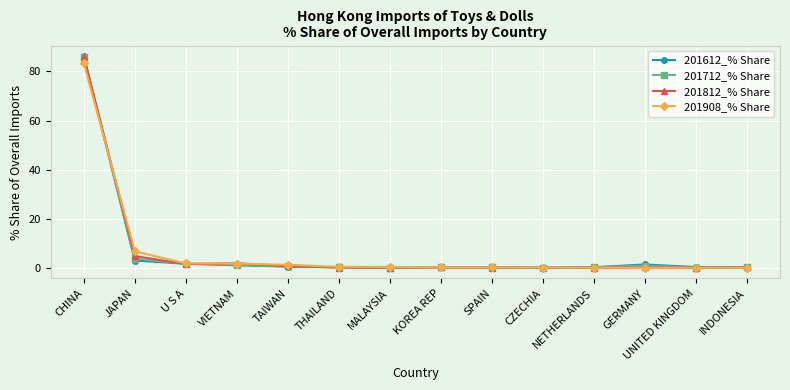

What is the sum of the 201908_% Share values at SPAIN and GERMANY?

0.6